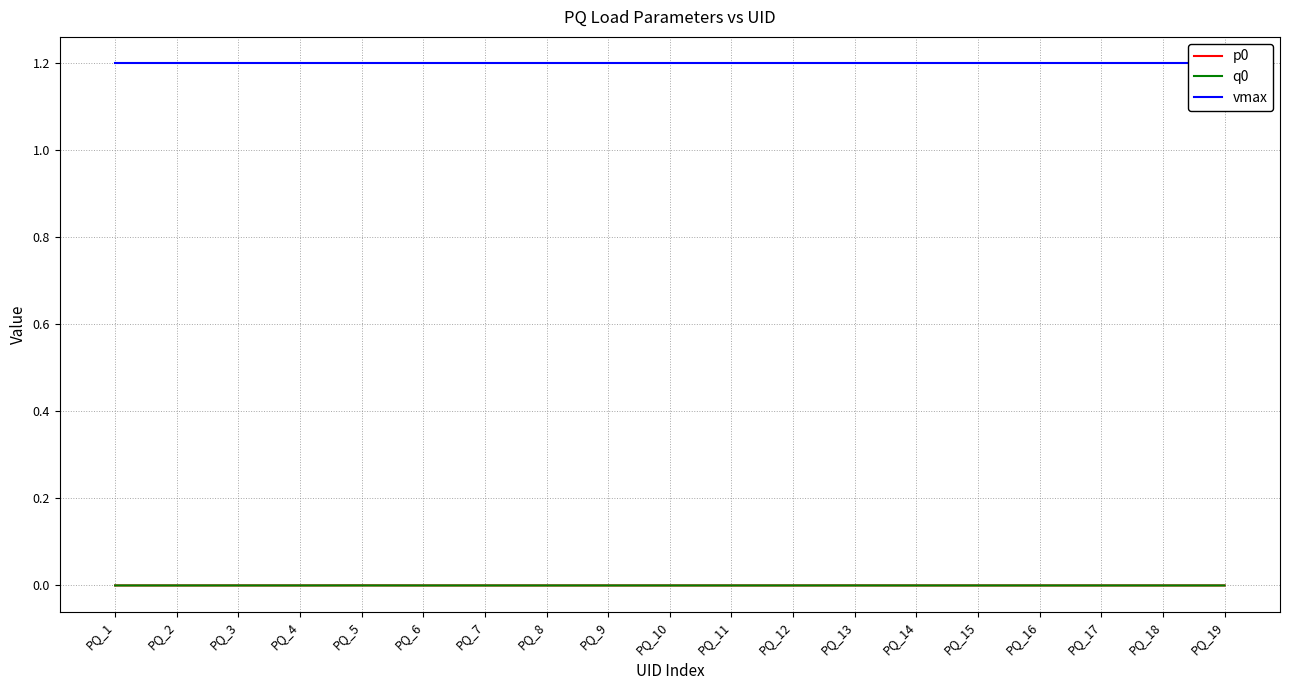

Is the value of q0 at PQ_2 greater than the value of p0 at PQ_9?

No